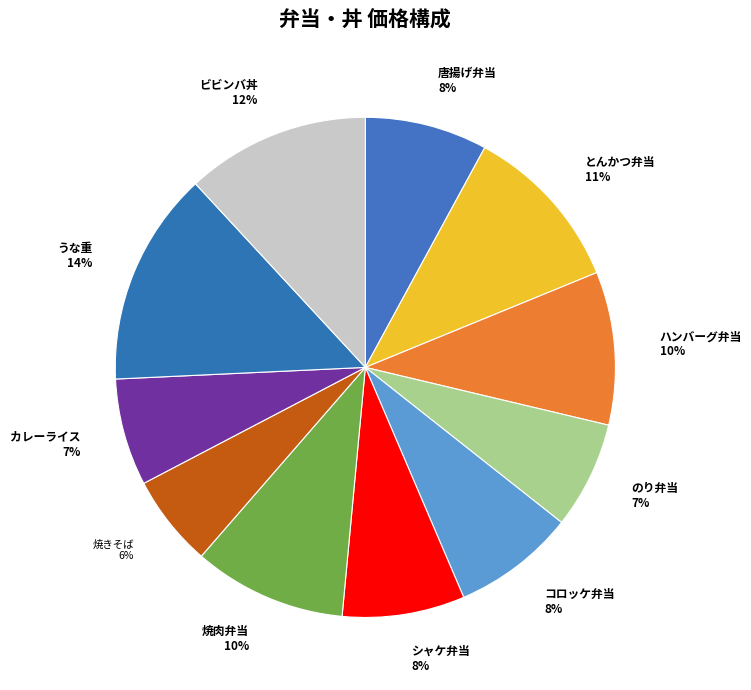

What percentage is the コロッケ弁当 8% slice, to the nearest percent?

8%